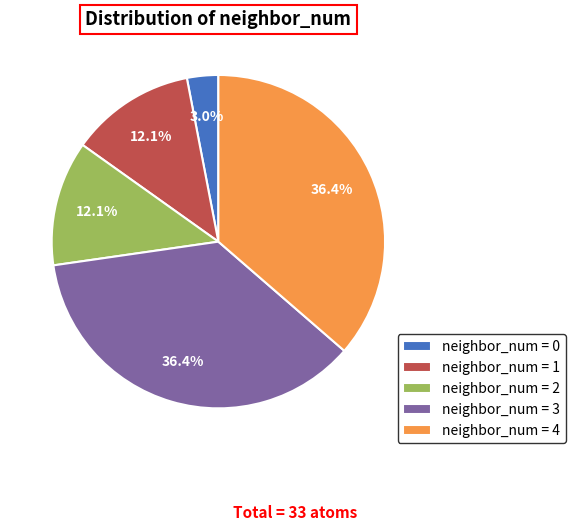

Does any single category account for the majority?

No